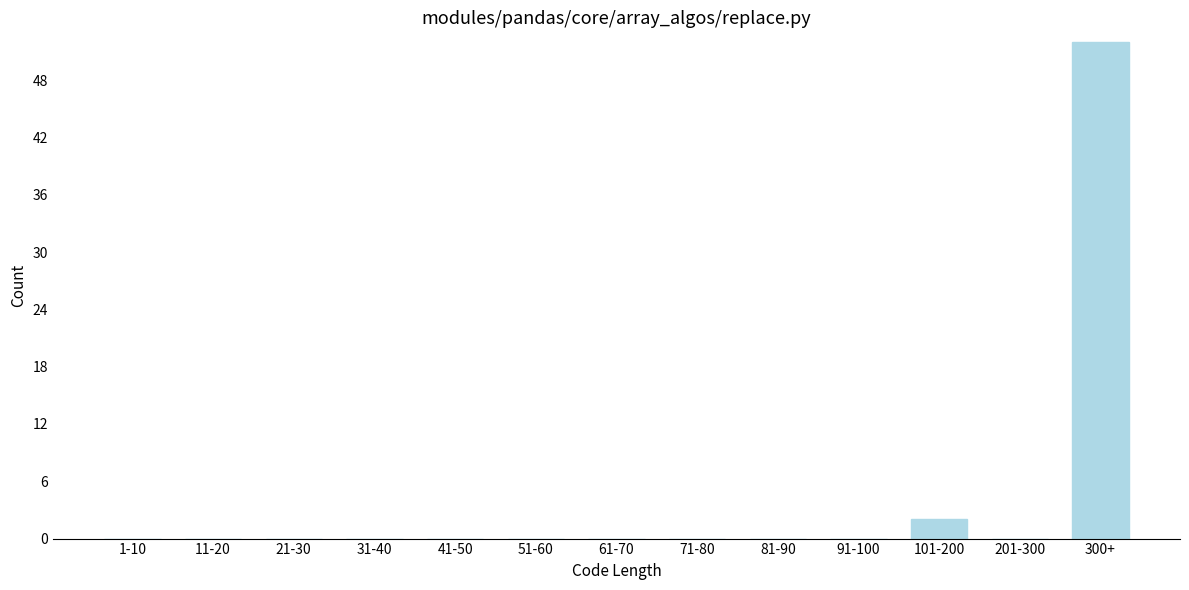

Reading left to right, extract all data points from this chart.

1-10=0	11-20=0	21-30=0	31-40=0	41-50=0	51-60=0	61-70=0	71-80=0	81-90=0	91-100=0	101-200=2	201-300=0	300+=52